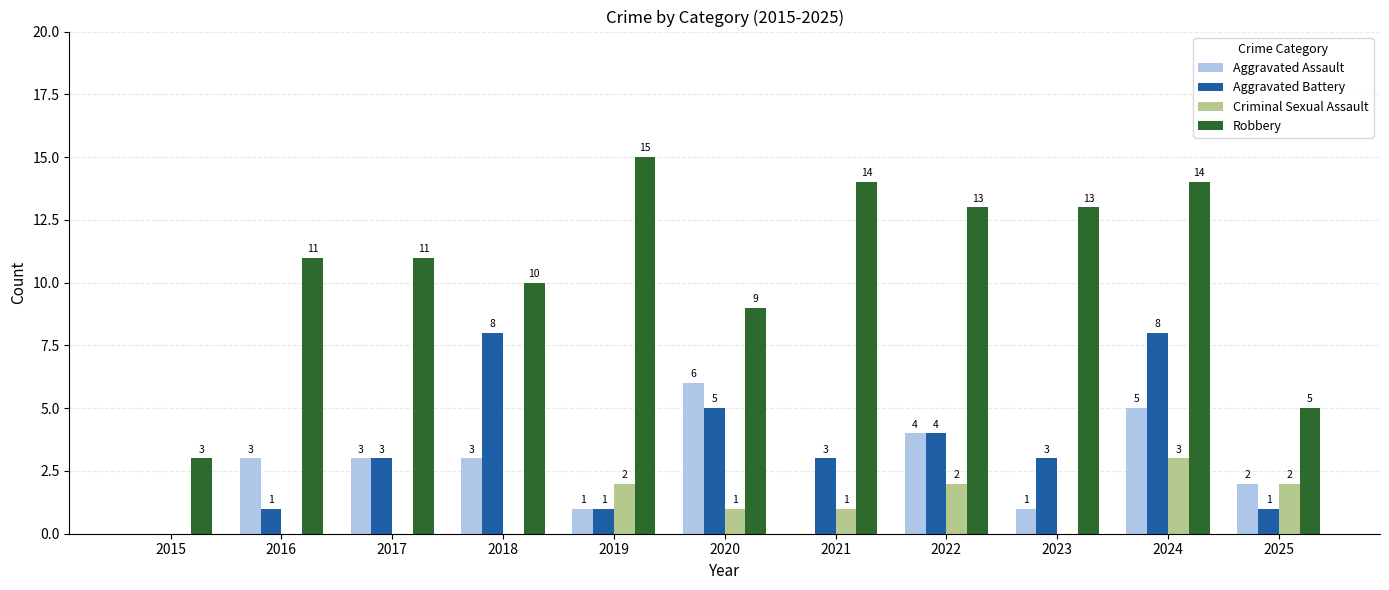

Reading right to left, what are all the values shown in this chart?

Aggravated Assault: 2025=2	2024=5	2023=1	2022=4	2021=0	2020=6	2019=1	2018=3	2017=3	2016=3	2015=0
Aggravated Battery: 2025=1	2024=8	2023=3	2022=4	2021=3	2020=5	2019=1	2018=8	2017=3	2016=1	2015=0
Criminal Sexual Assault: 2025=2	2024=3	2023=0	2022=2	2021=1	2020=1	2019=2	2018=0	2017=0	2016=0	2015=0
Robbery: 2025=5	2024=14	2023=13	2022=13	2021=14	2020=9	2019=15	2018=10	2017=11	2016=11	2015=3